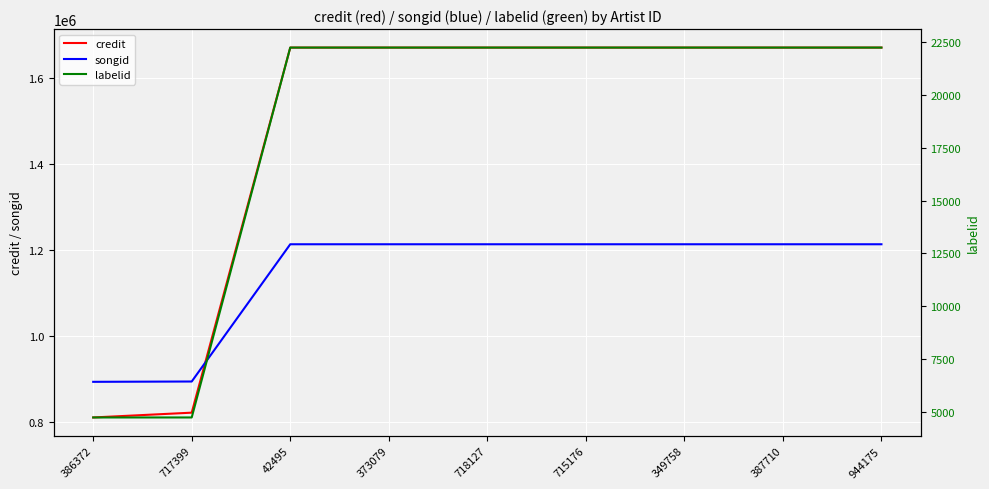

What is the value of the labelid point at the 2nd from the left?

4761